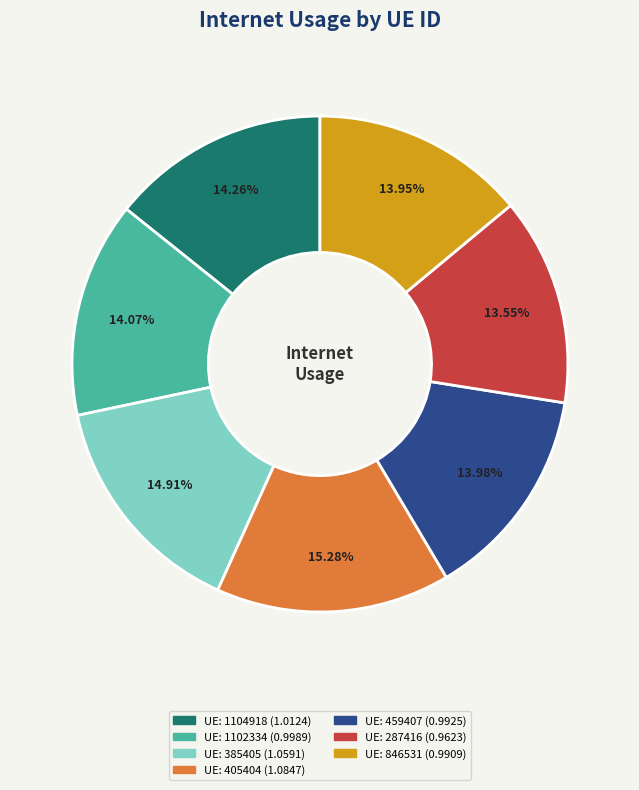

How many segments does this pie chart have?

7